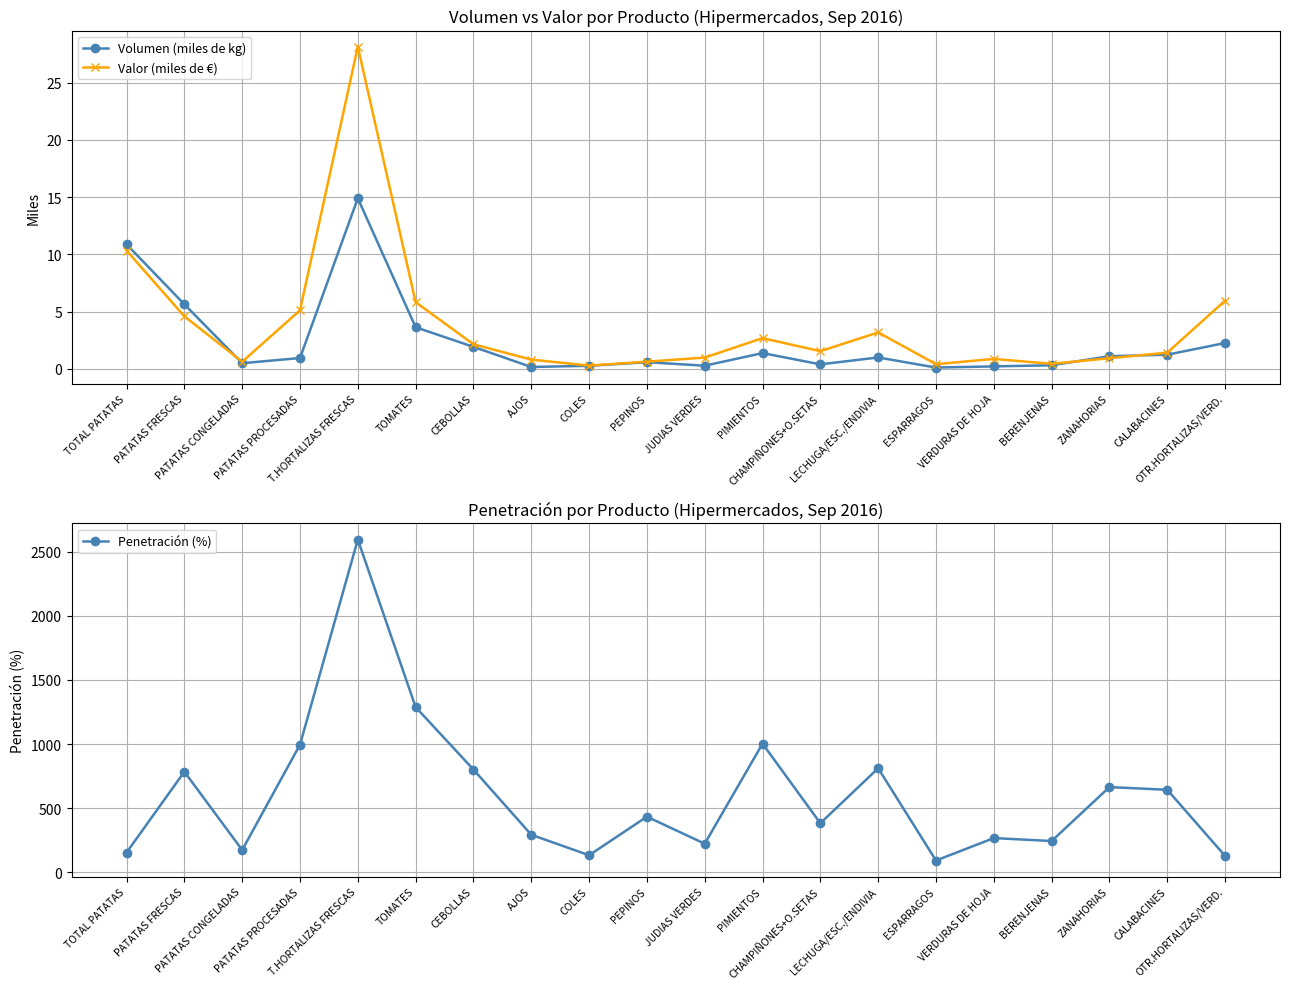

True or false: Volumen (miles de kg) and Penetración (%) cross at least once.

False